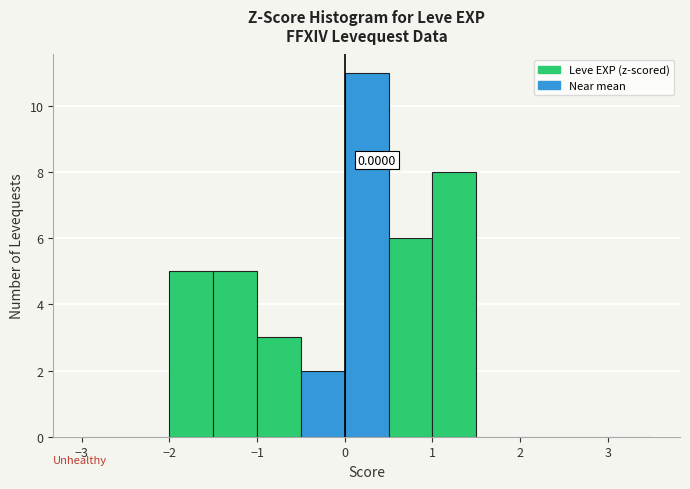

Which range on the x-axis has the tallest bar?

0.0 to 0.5